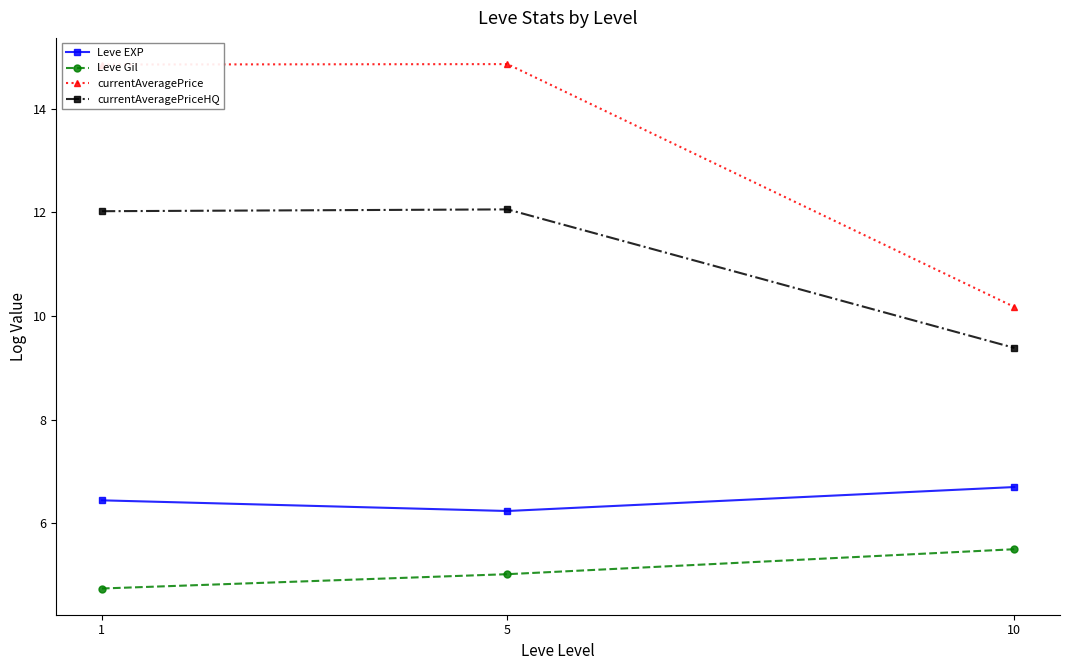

What is the sum of all Leve EXP values?

19.4